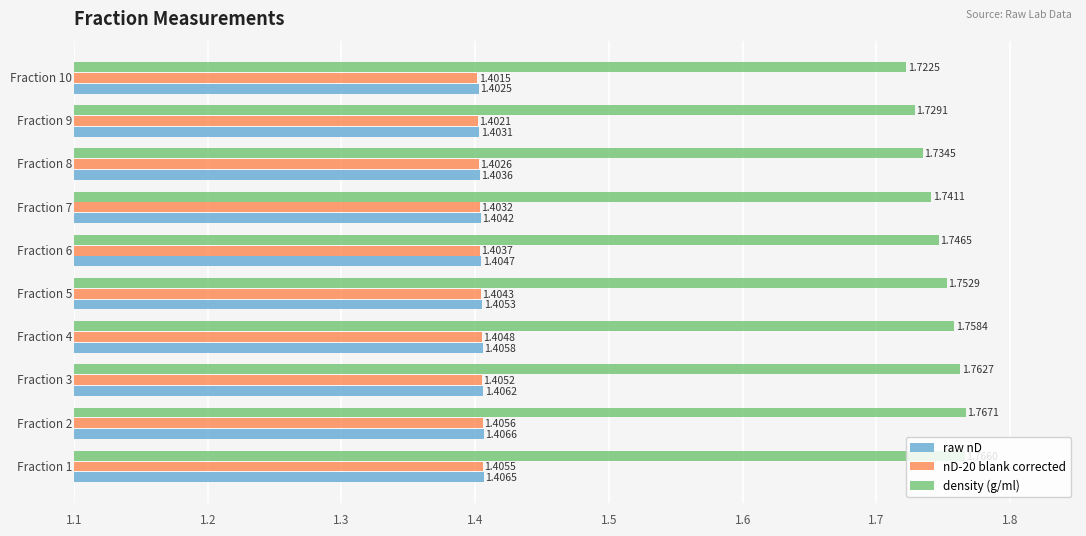

At how many categories does at least one series exceed 1?

10